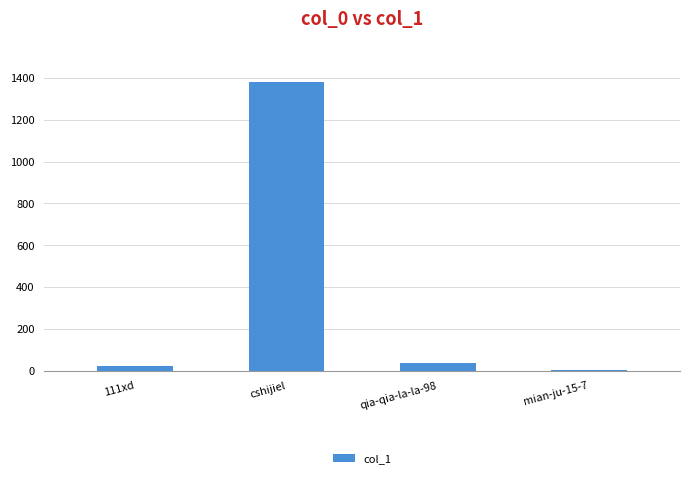

Reading right to left, transcribe all the data shown in this chart.

mian-ju-15-7=4	qia-qia-la-la-98=34	cshijiel=1382	111xd=22